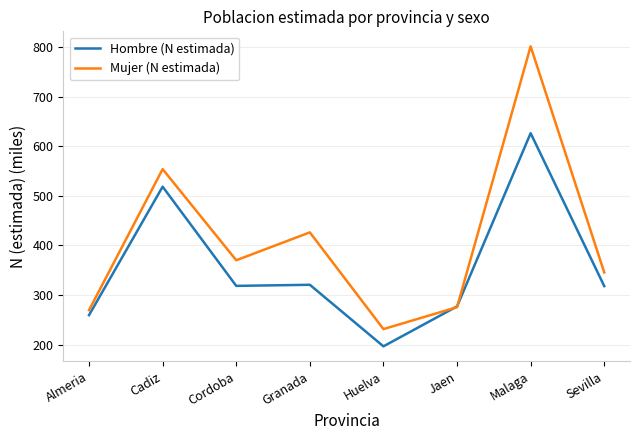

Rank the series by their maximum value, from lowest to highest.

Hombre (N estimada), Mujer (N estimada)